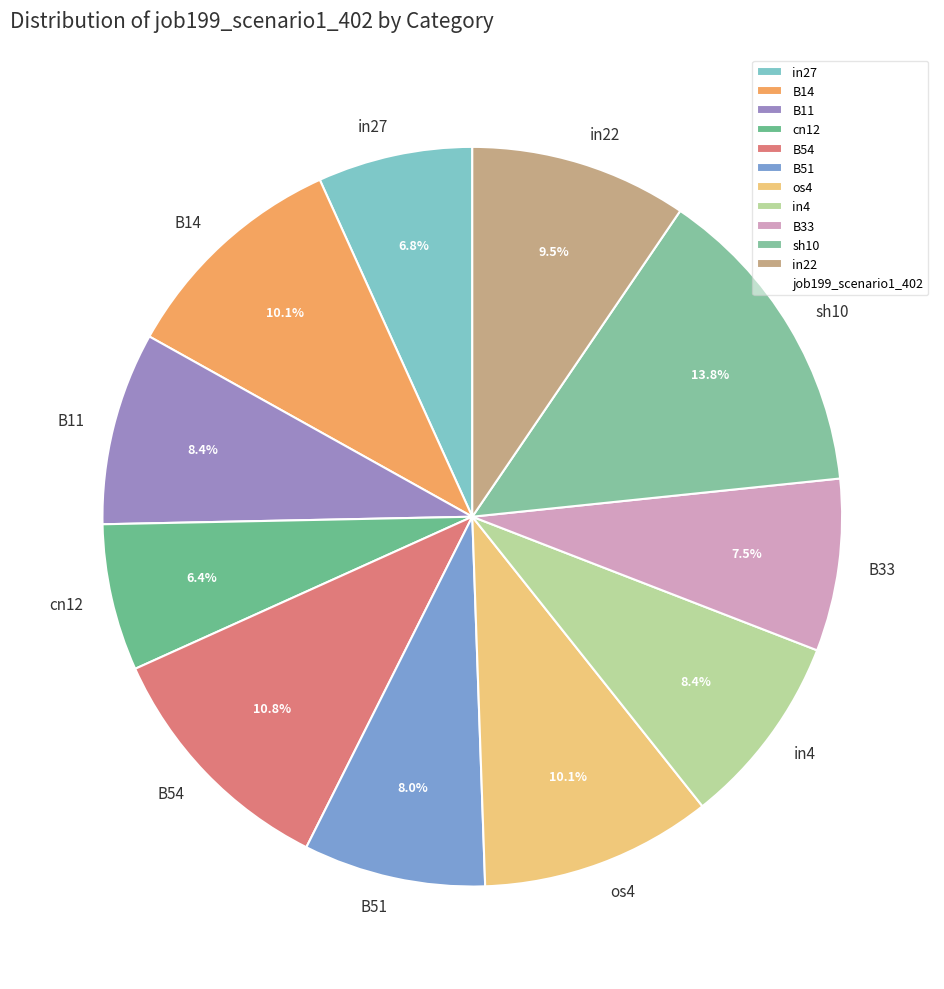

Is it true that in27 is 1% of the pie?

False